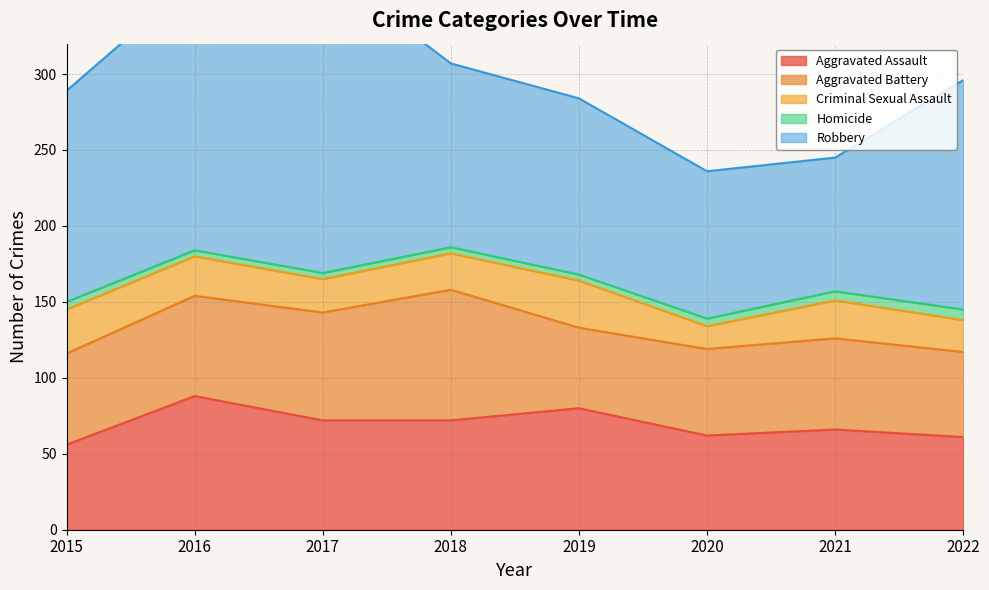

How many lines are shown in the chart?

5